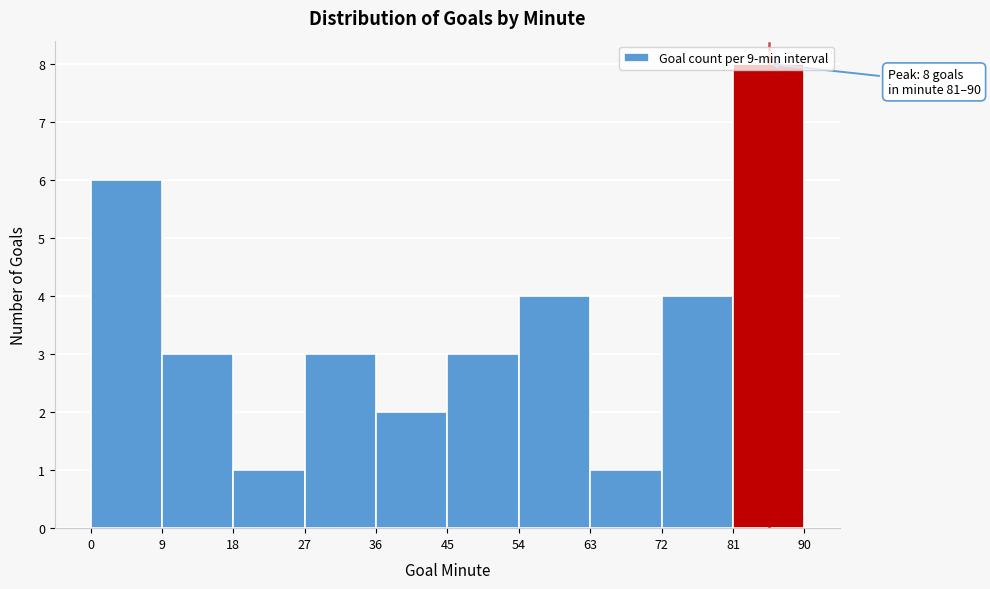

Over which range of the x-axis is the bar tallest?

81 to 90